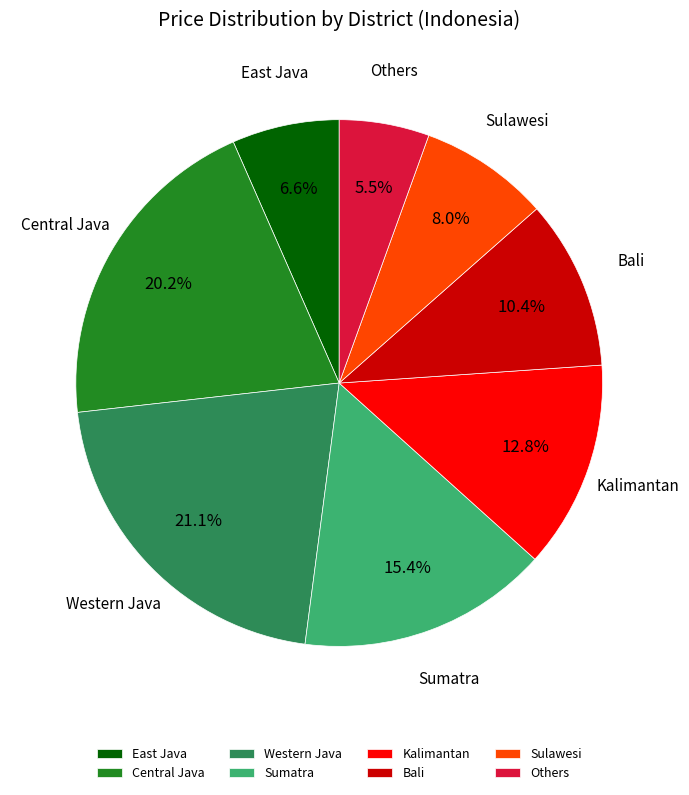

Is there a majority slice in this chart?

No